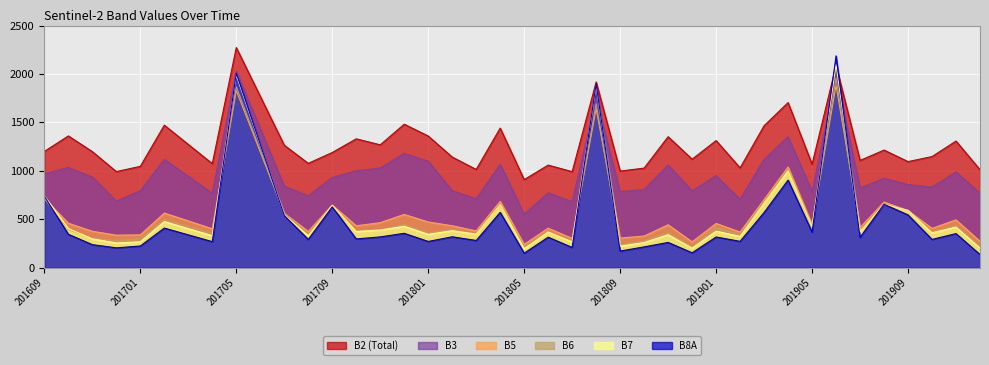

What is the minimum value shown in the chart?

137